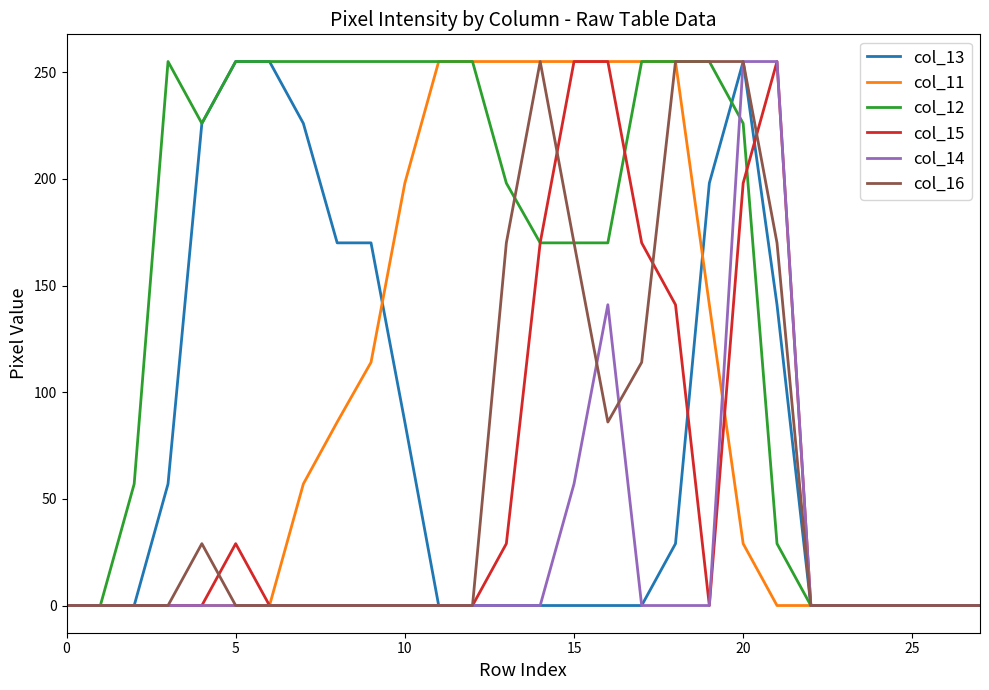

What is the difference between the maximum and minimum values in the col_13 series?

255